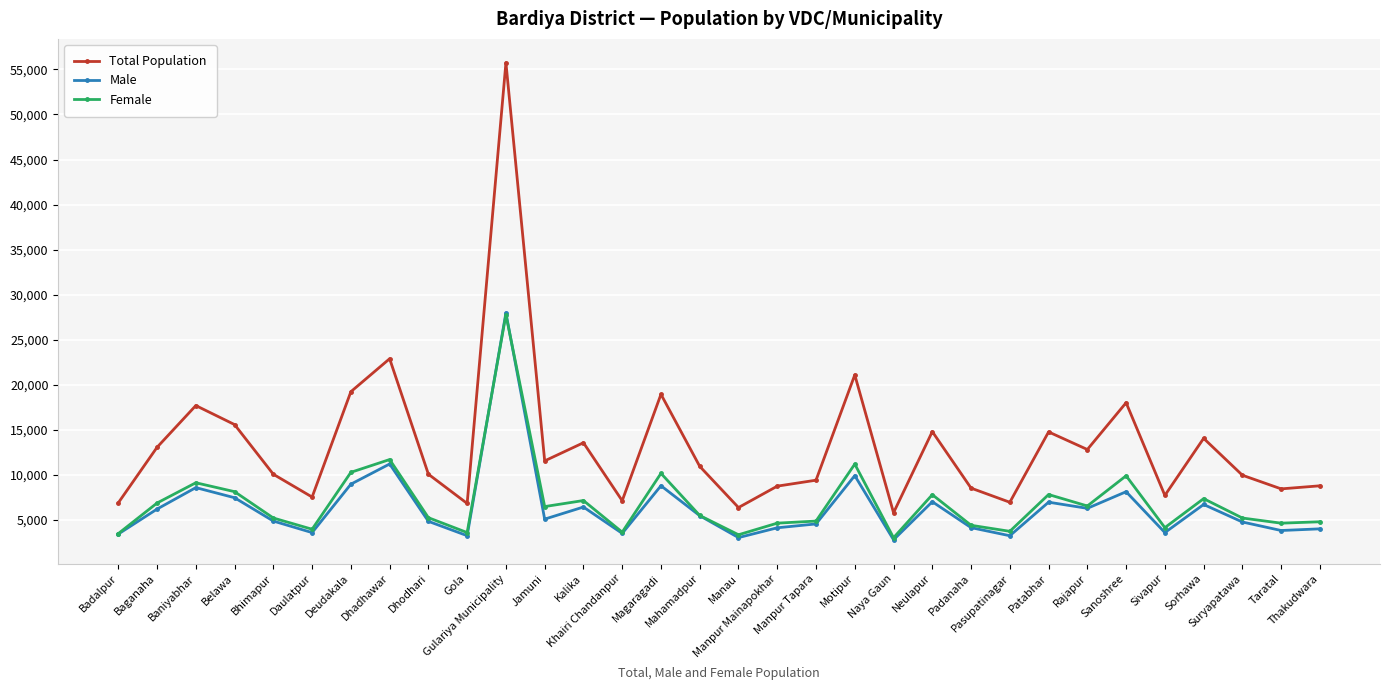

What is the difference between the maximum and minimum values in the Male series?

25195